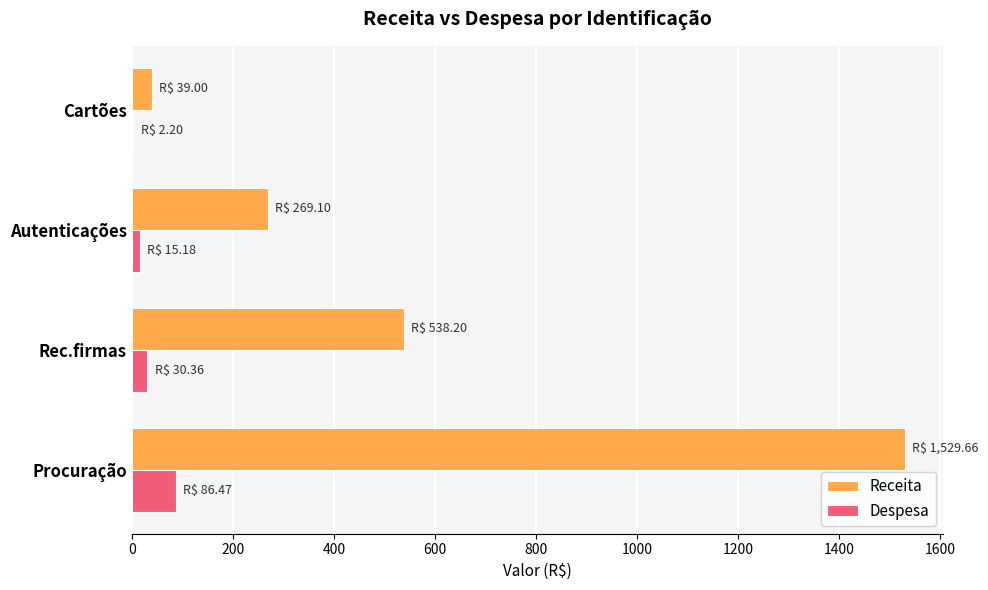

What is the greatest value displayed?

1529.7